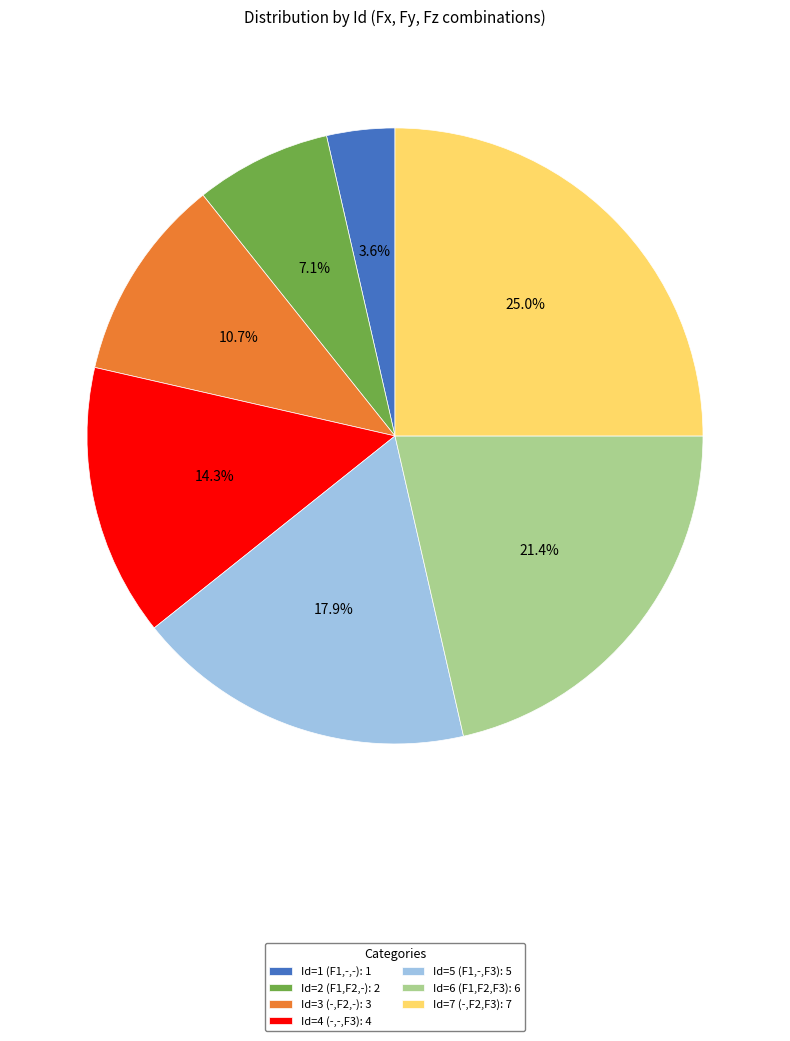

To the nearest percent, what is the combined percentage of Id=7 (-,F2,F3) and Id=6 (F1,F2,F3)?

46%